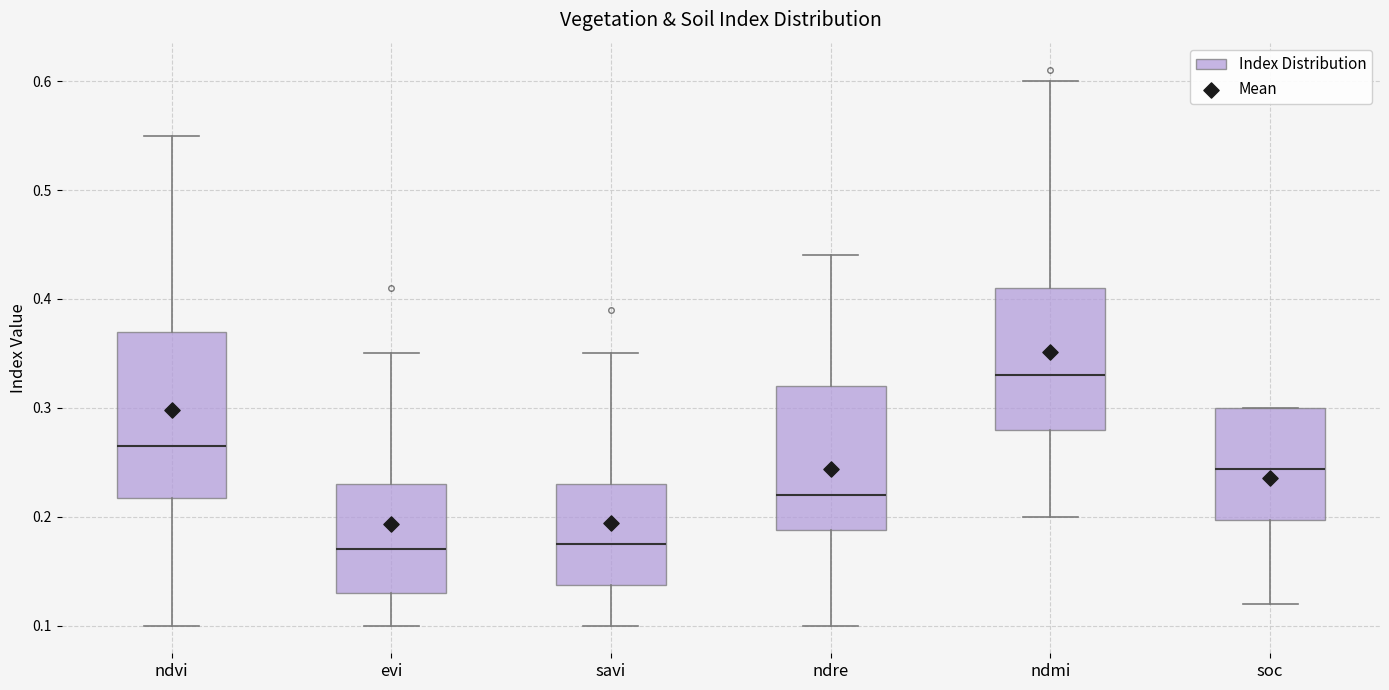

Where is the lower edge of the box for ndmi on the y-axis? The values are not printed on the chart, so give them approximately, as read against the axis.

0.28